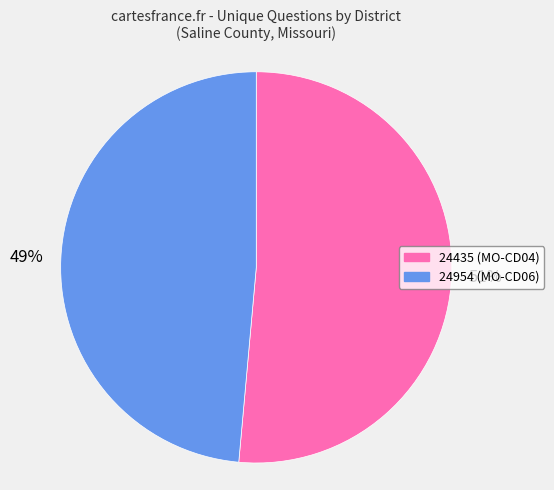

Does 24954 account for over 50% of the chart?

No